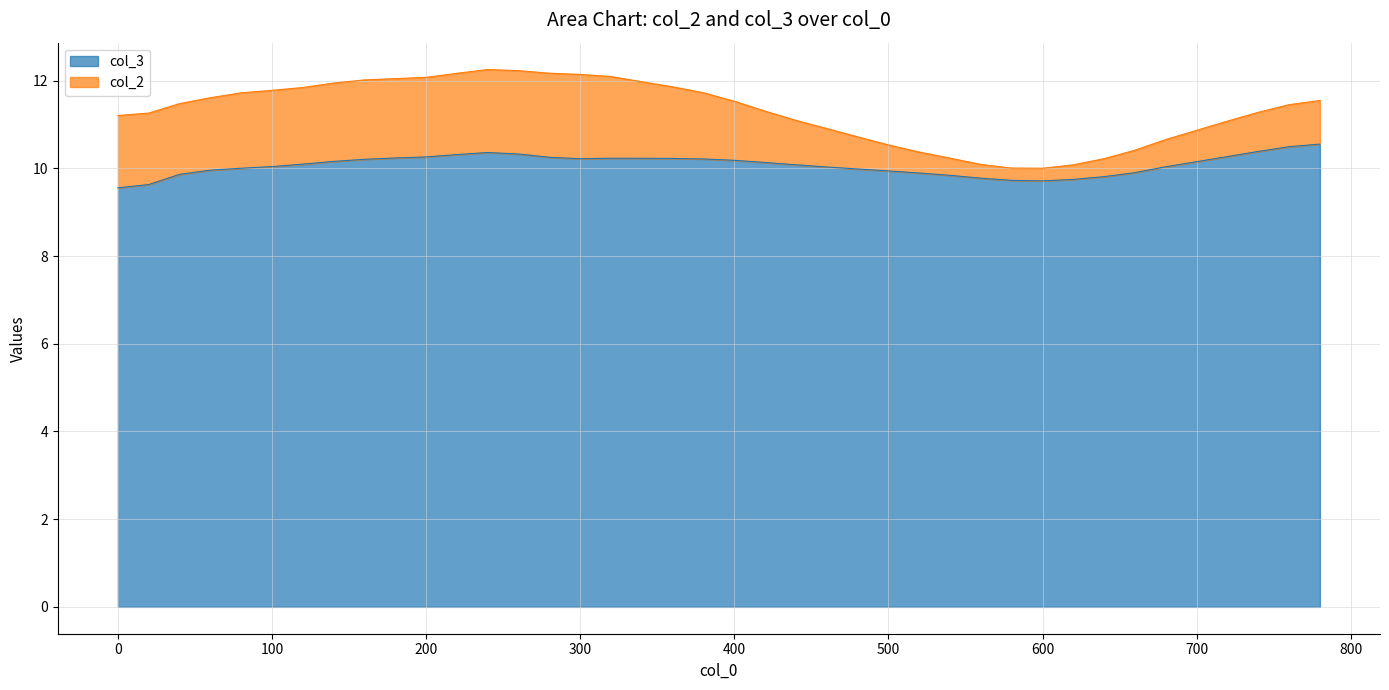

True or false: there are more than 1 points higher than both neighbors.

True